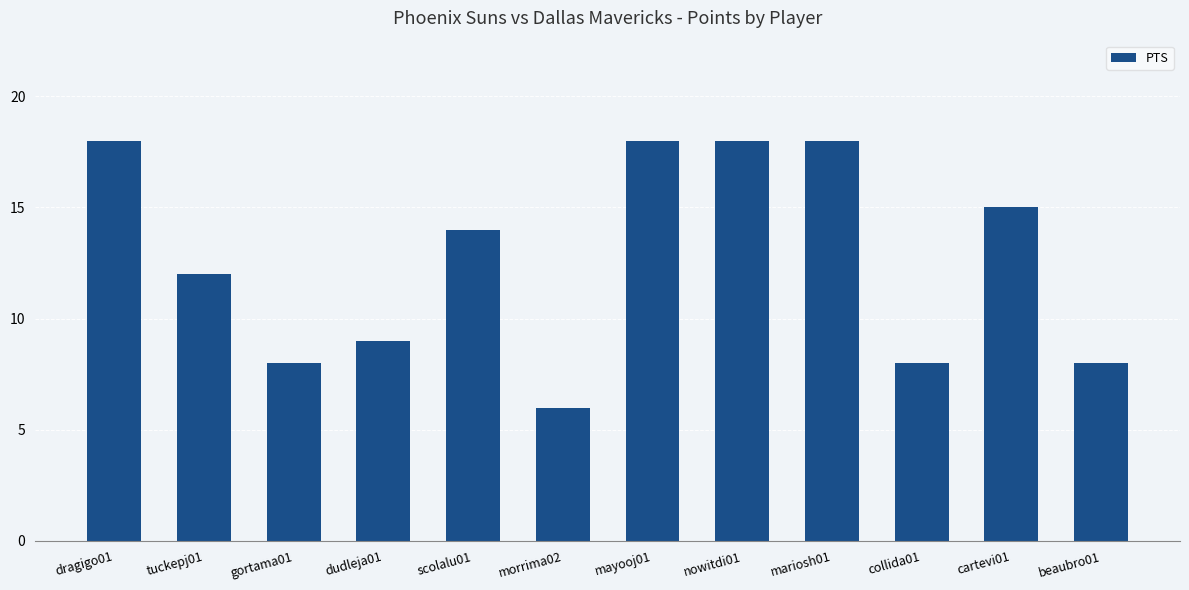

What is the label of the 1st bar from the left?

dragigo01